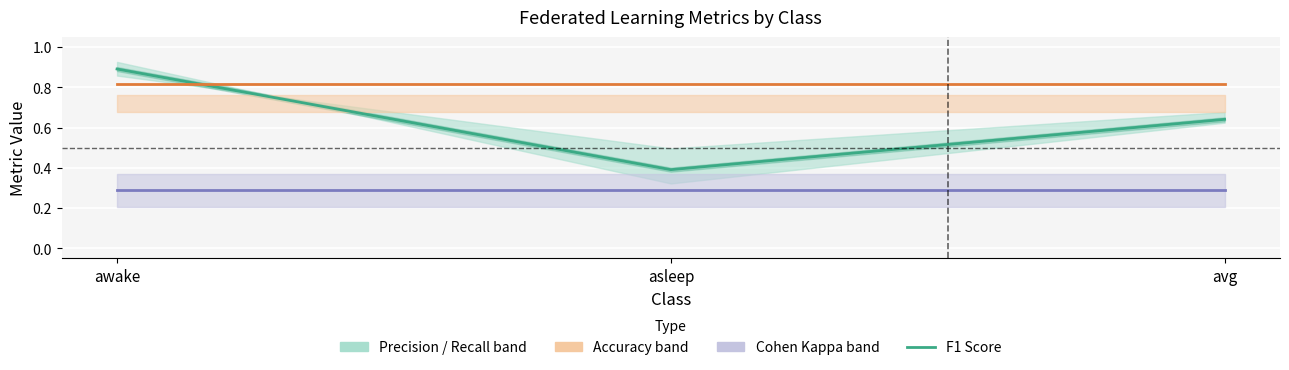

Rank the categories by value from lowest to highest.

asleep, avg, awake